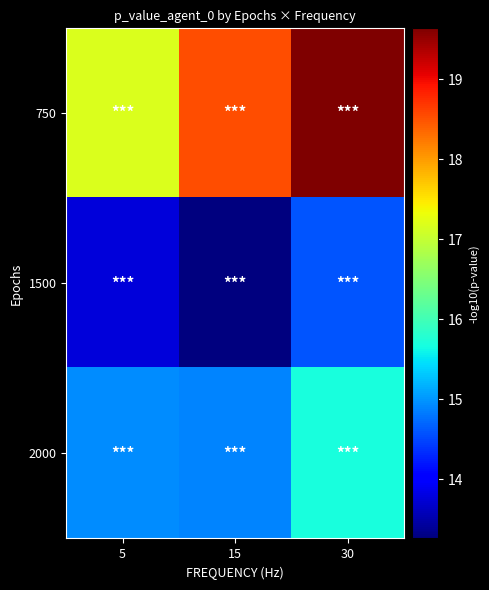

Reading left to right, transcribe all the data shown in this chart.

750: 5=17.2	15=18.5	30=19.6
1500: 5=13.8	15=13.3	30=14.6
2000: 5=14.9	15=14.9	30=15.7